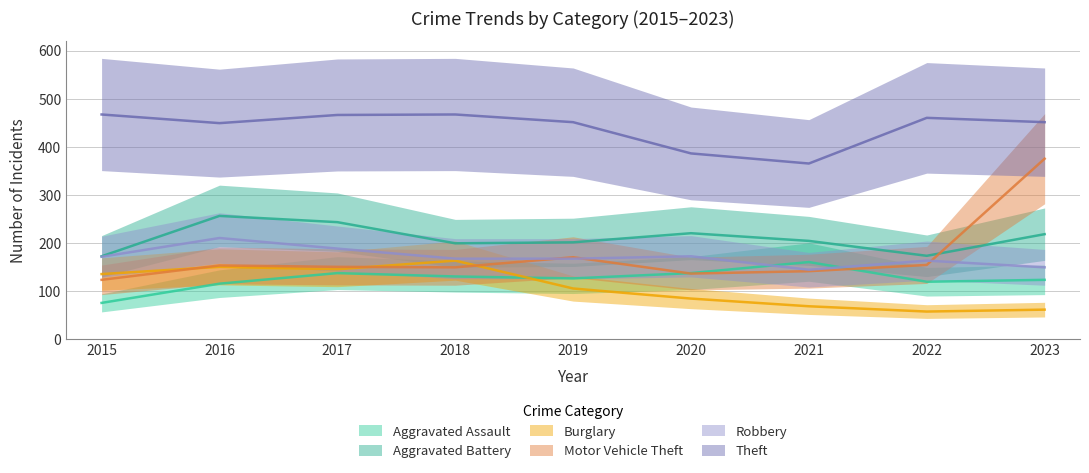

Which series has the largest total across all categories?

Theft